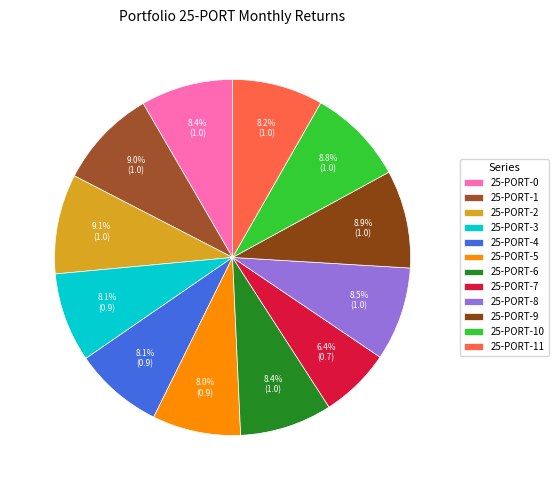

What percentage is the 25-PORT-2 slice, to the nearest percent?

9%